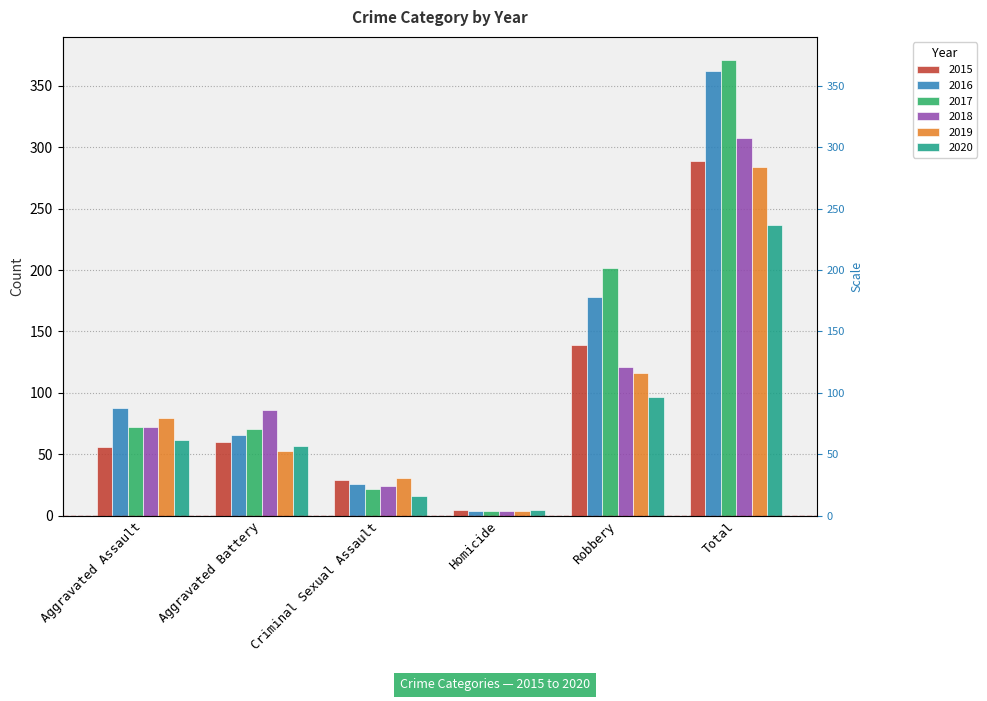

Between Criminal Sexual Assault and Homicide, which is larger?

Criminal Sexual Assault